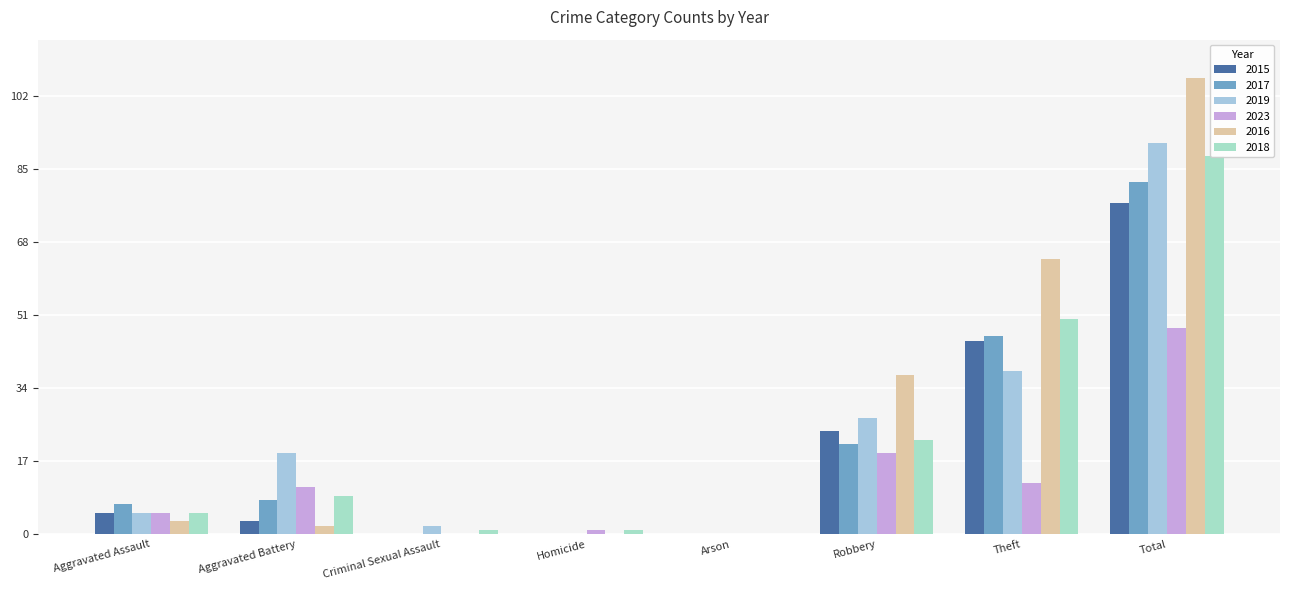

Where does the 2016 series first go above 3?

Robbery